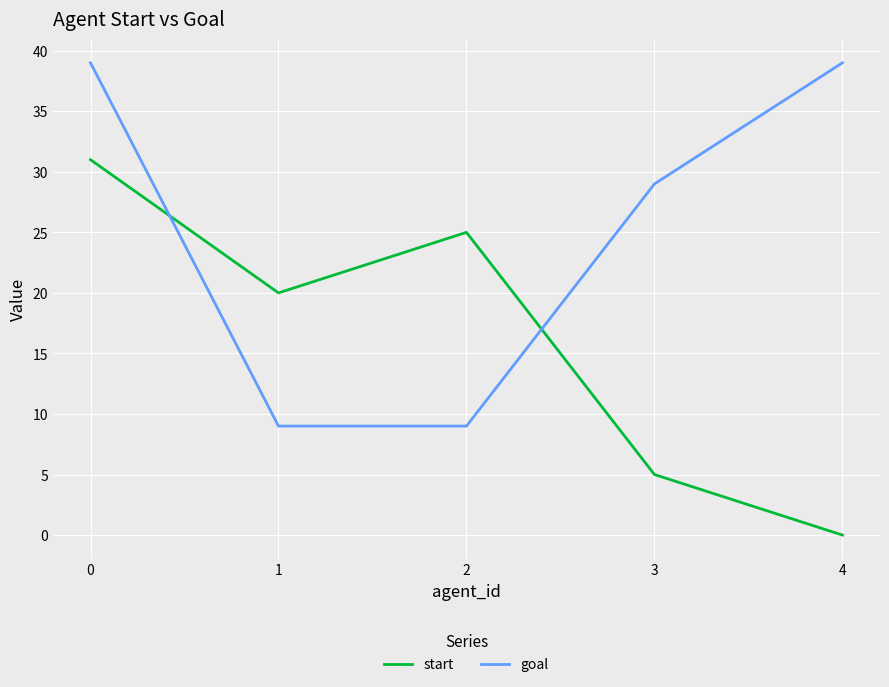

List the series in order of their overall mean, lowest first.

start, goal